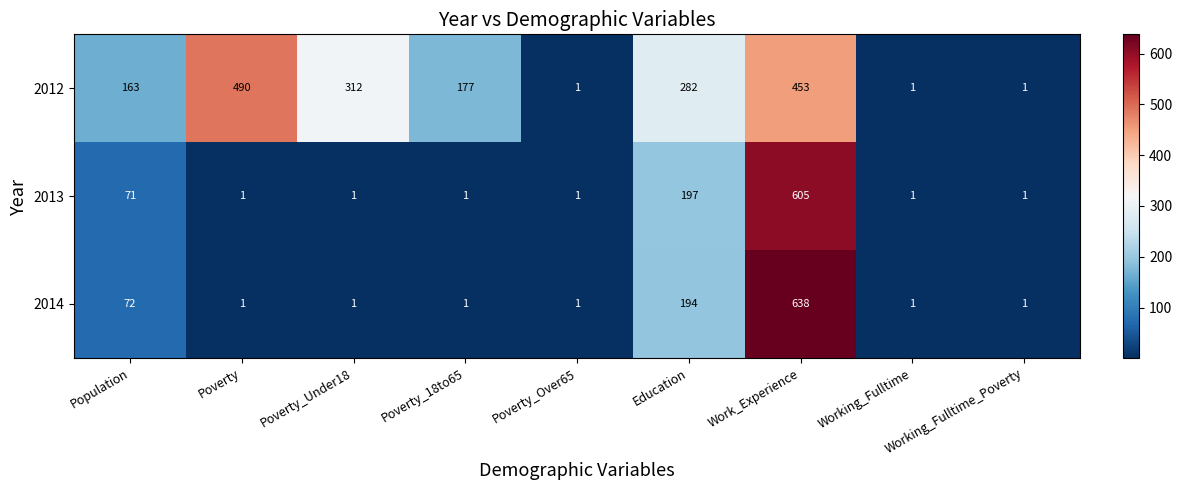

Read the 2012 value at Population.

163